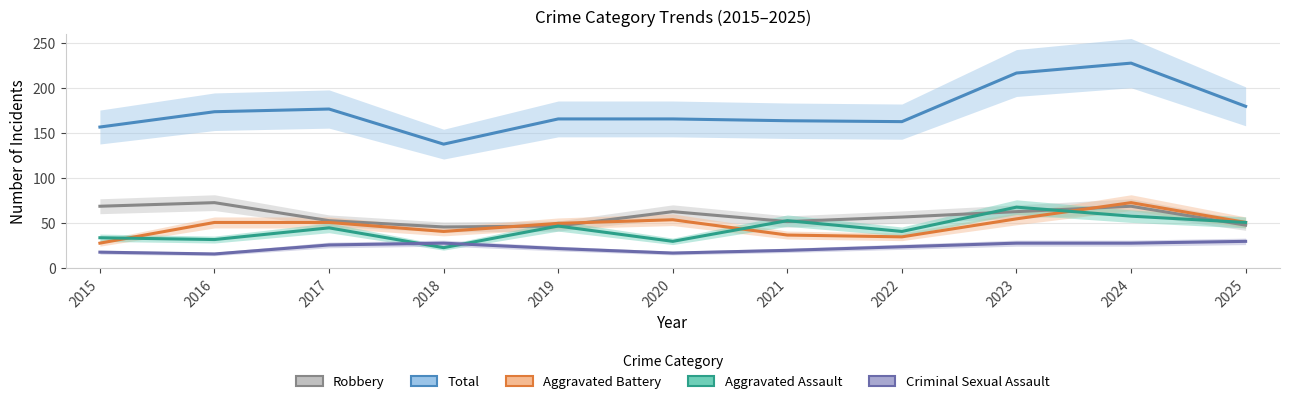

Which label corresponds to the largest value in the chart?

2024